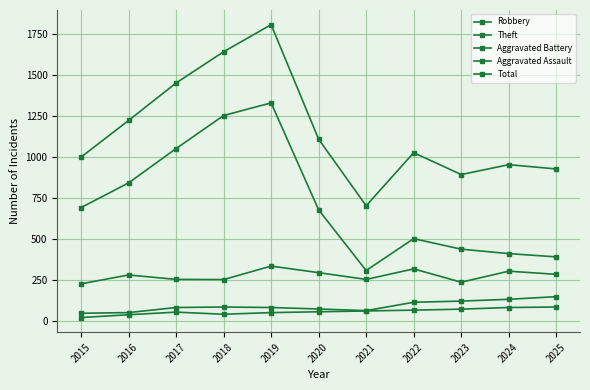

What is the approximate value of Aggravated Assault at 2015, to the nearest 10?

20